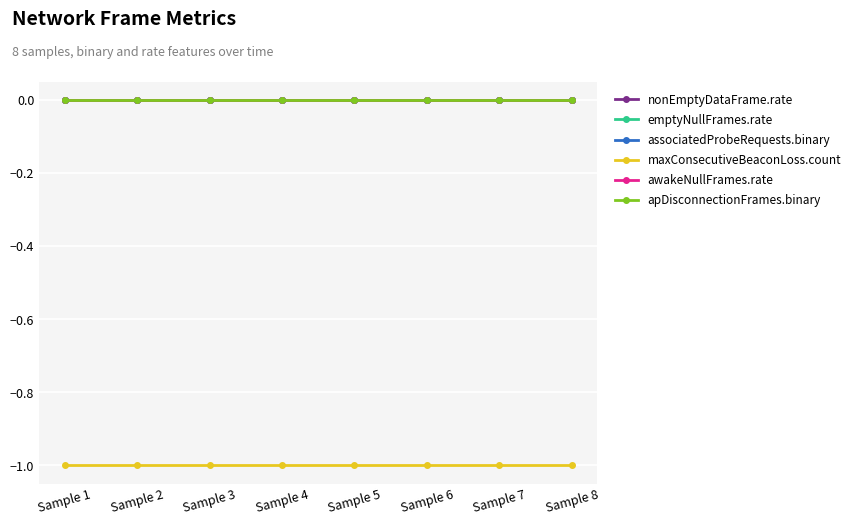

Does the chart have visible grid lines?

Yes